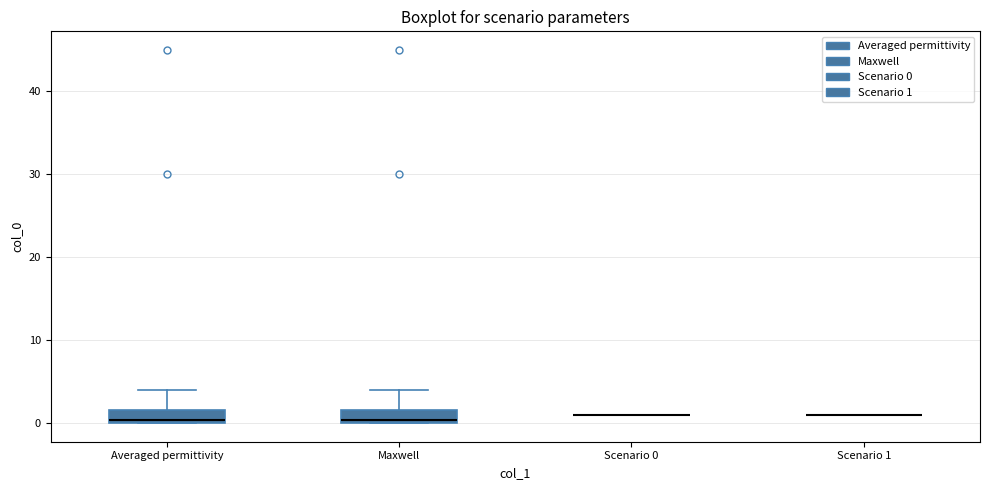

Reading left to right, read every box against the y-axis: the position of its median line, the range the box covers, and the ends of its whiskers. The values are not printed on the chart, so give them approximately, as read against the axis.

Averaged permittivity: median 0 (just above the box's lower edge), box 0 to 2, whiskers 0 to 4
Maxwell: median 0 (just above the box's lower edge), box 0 to 2, whiskers 0 to 4
Scenario 0: box collapsed to a line at 1, whiskers 1 to 1
Scenario 1: box collapsed to a line at 1, whiskers 1 to 1